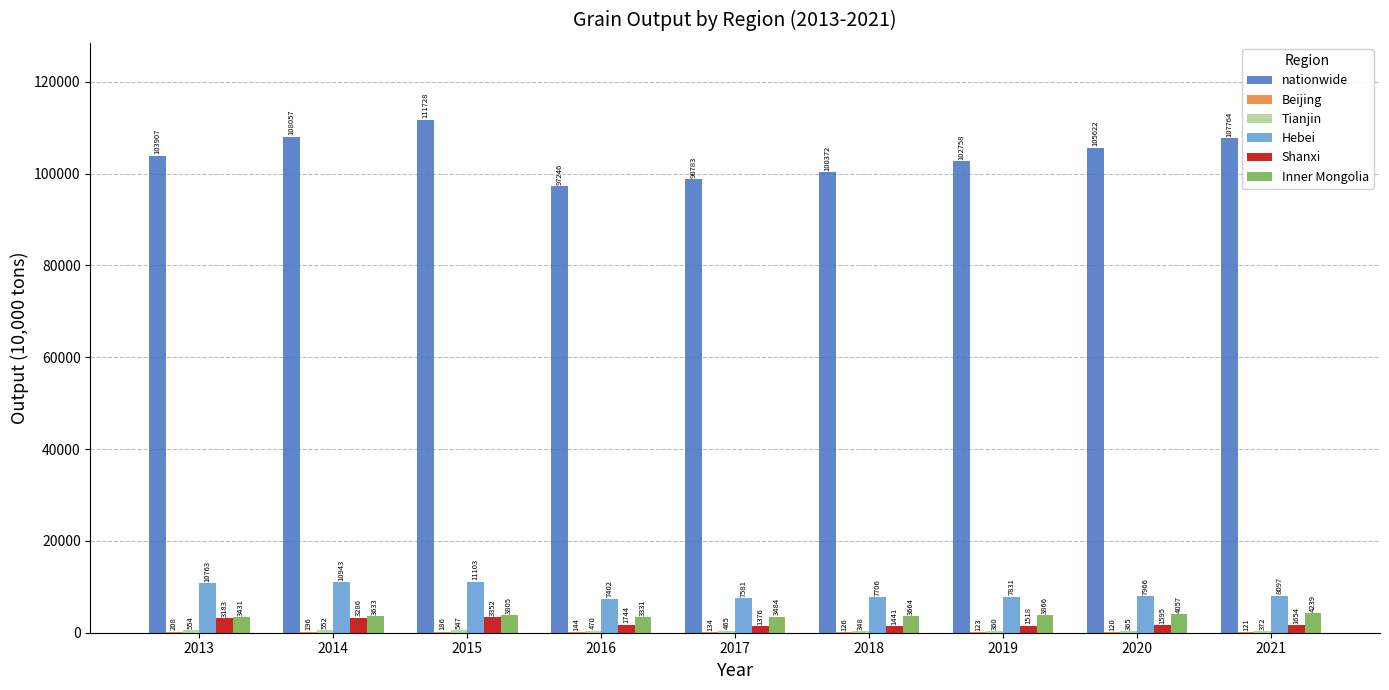

At which label does Hebei first exceed 7965?

2013